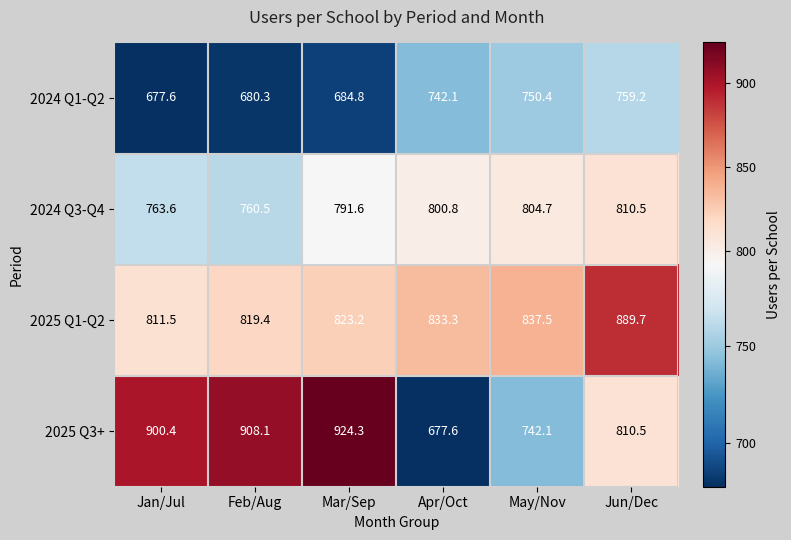

The 2025 Q1-Q2 series shows 414.7 at May/Nov. True or false?

False